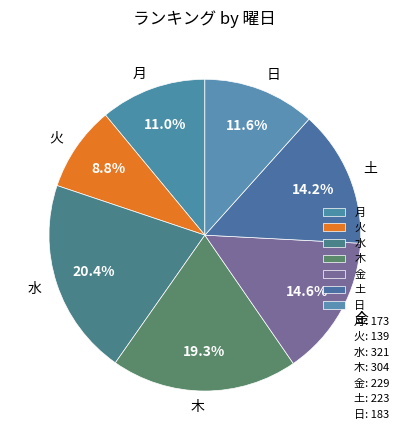

To the nearest percent, what is the average slice percentage?

14%